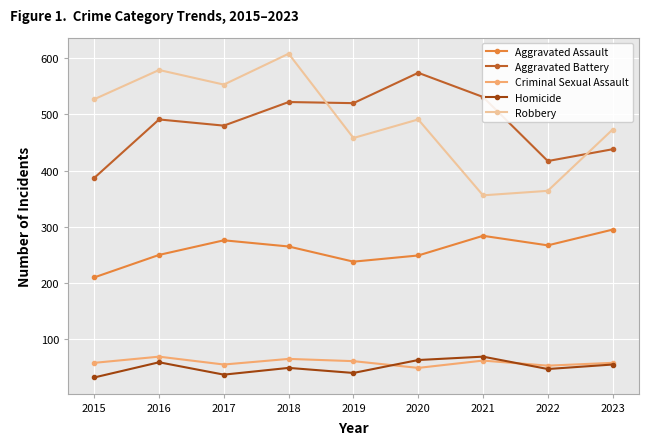

Is it true that Aggravated Assault equals 416 at 2018?

False